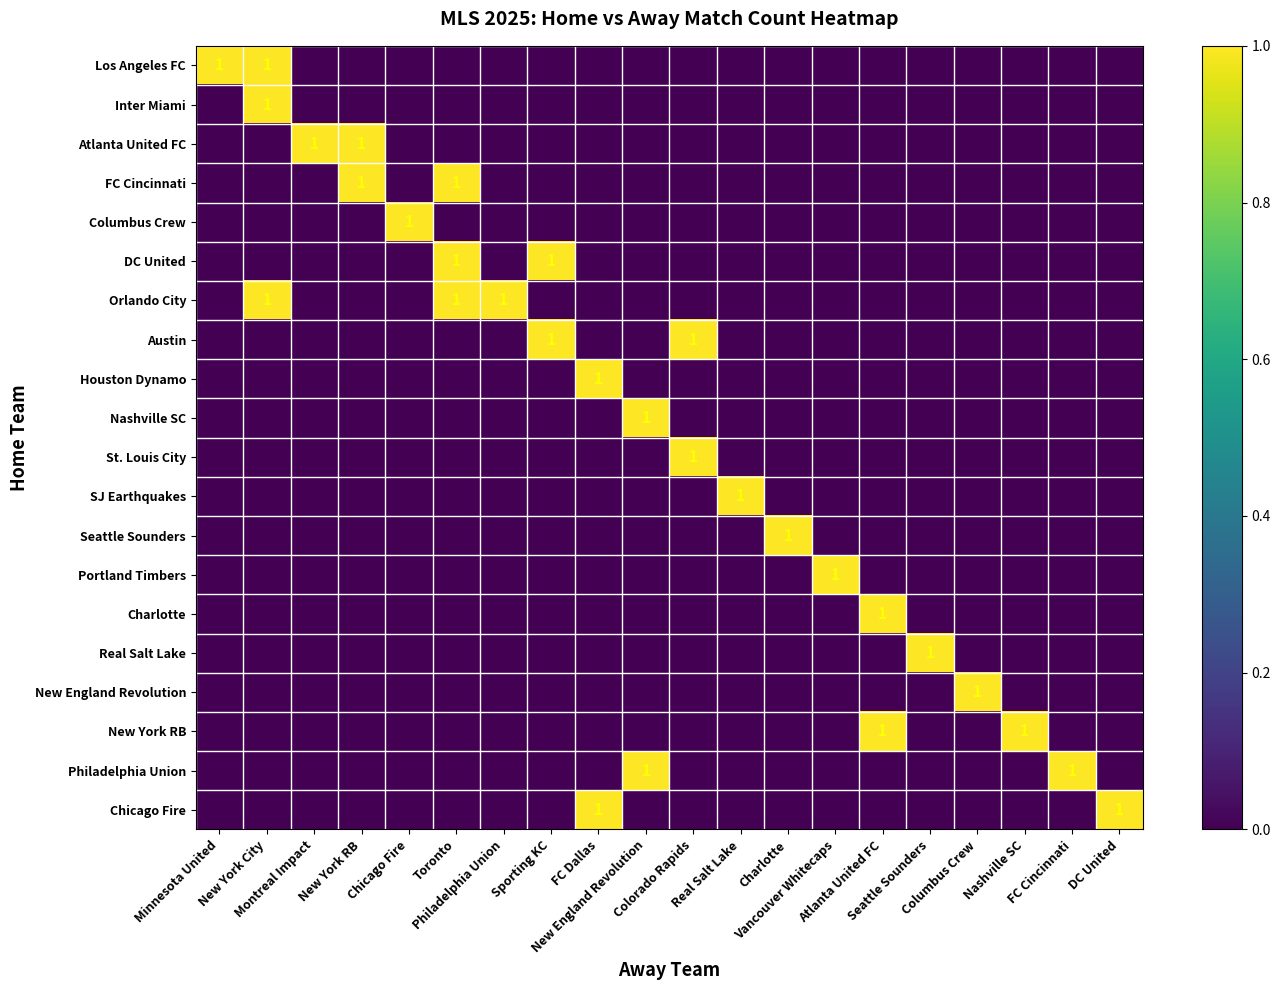

At which label does Nashville SC reach its peak?

New England Revolution